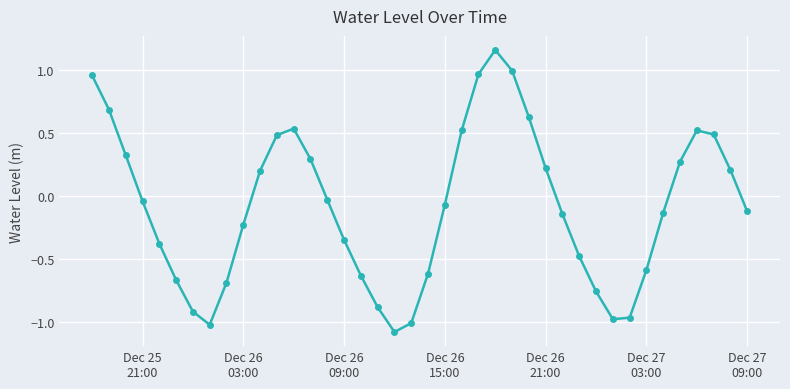

How many points are lower than both their immediate neighbors (excluding endpoints)?

3